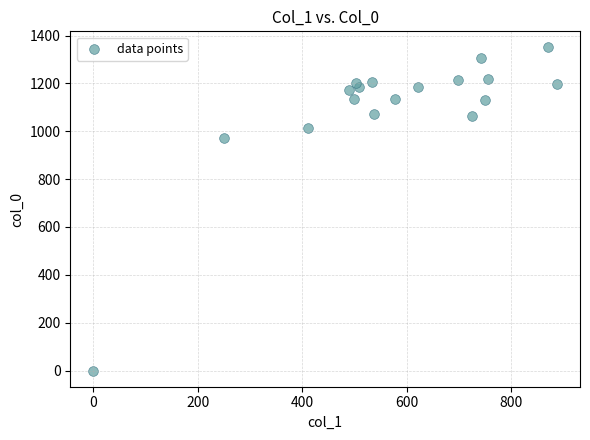

What is the range of Y values (max minus min)?

1350.0